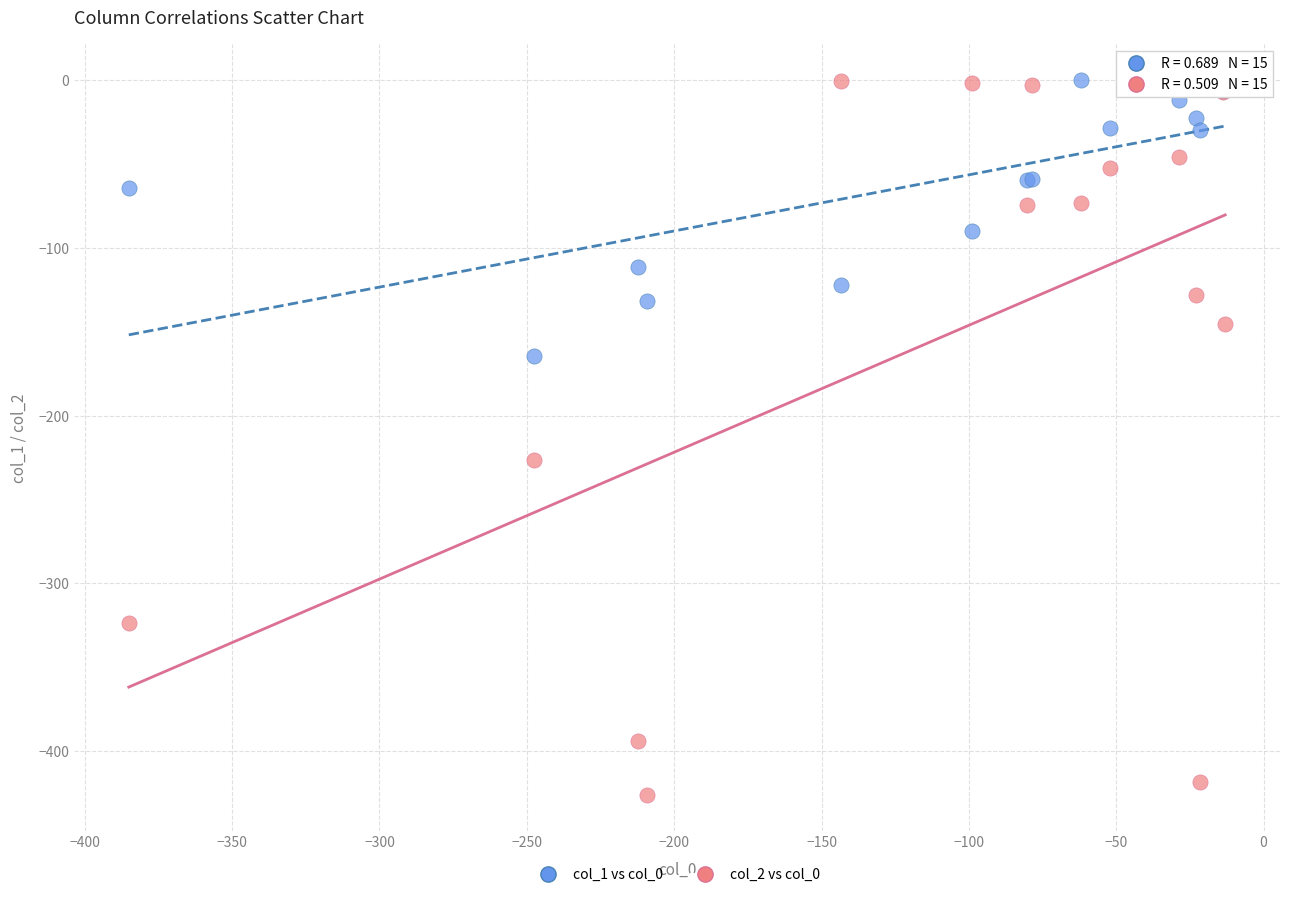

What is the X range (max minus min) for the scatter plot?

372.0